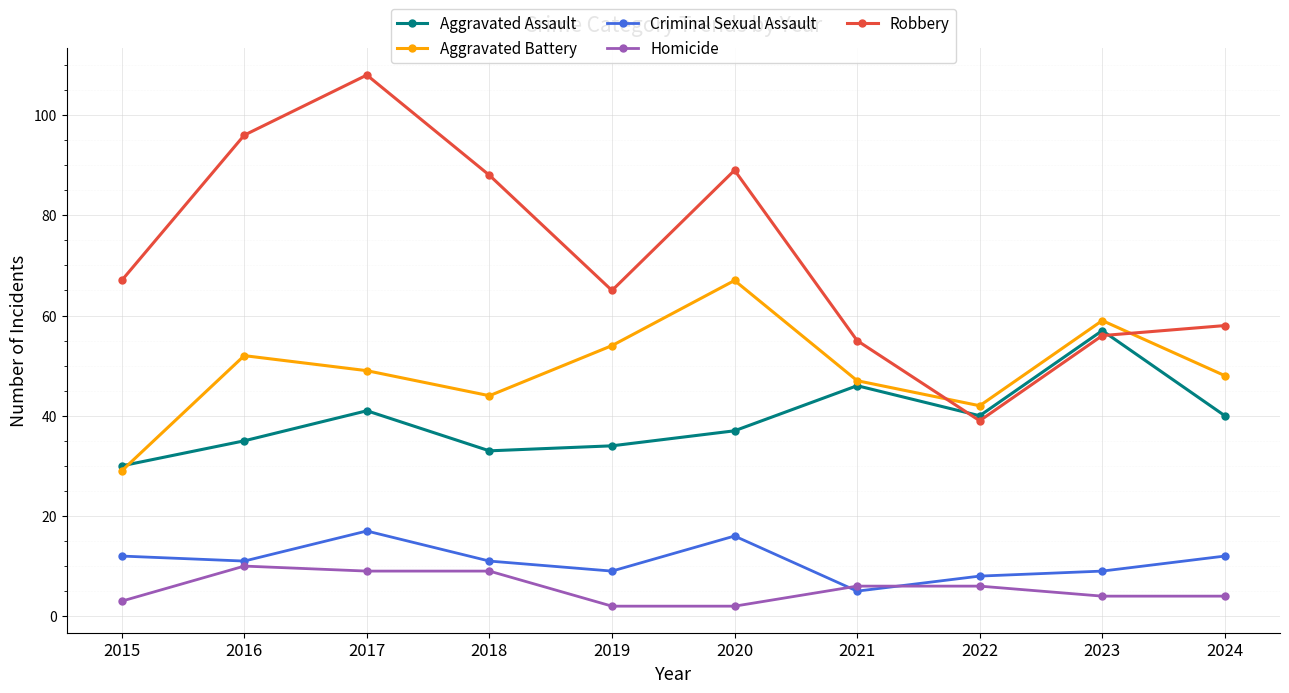

True or false: Homicide and Aggravated Battery cross at least once.

False